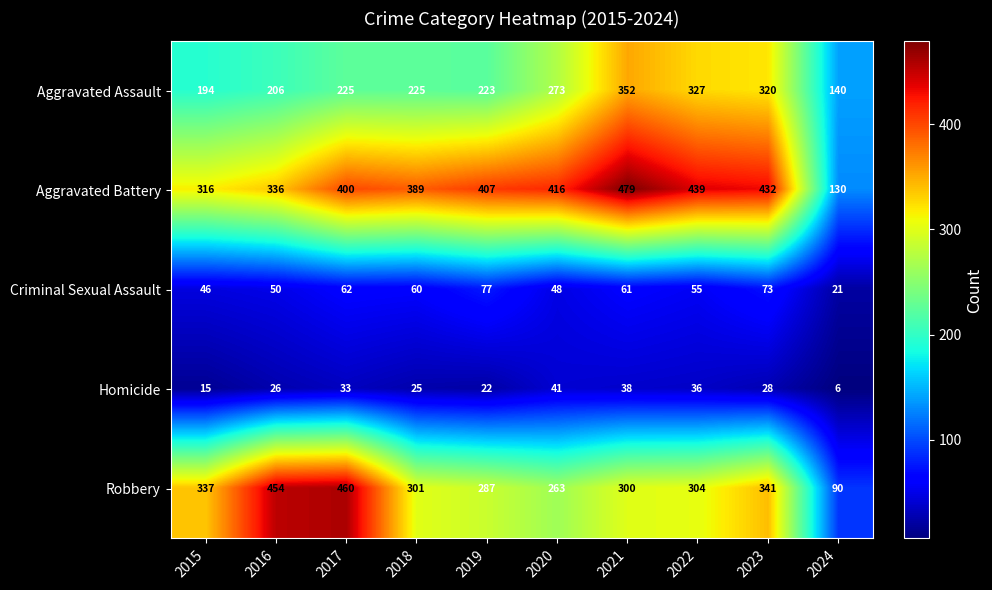

Which series has the largest total across all categories?

Aggravated Battery